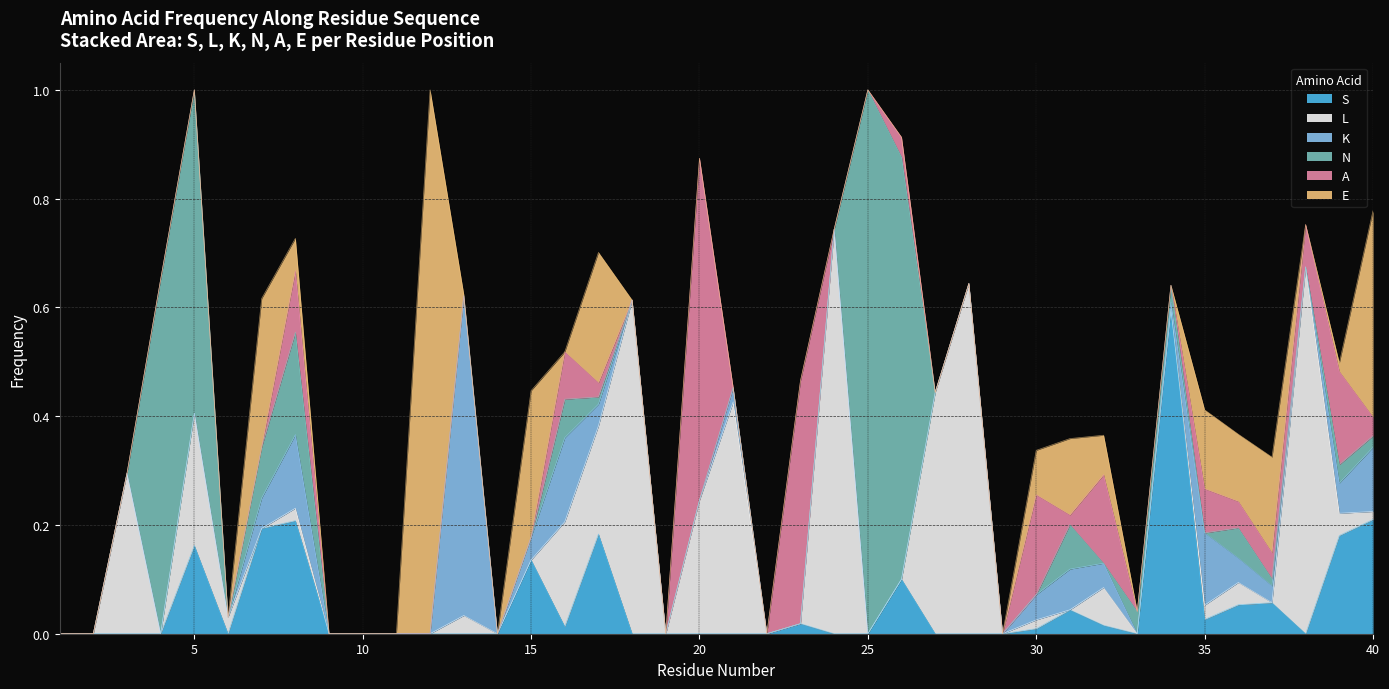

After their last crossing, which series has the higher values: E or K?

E